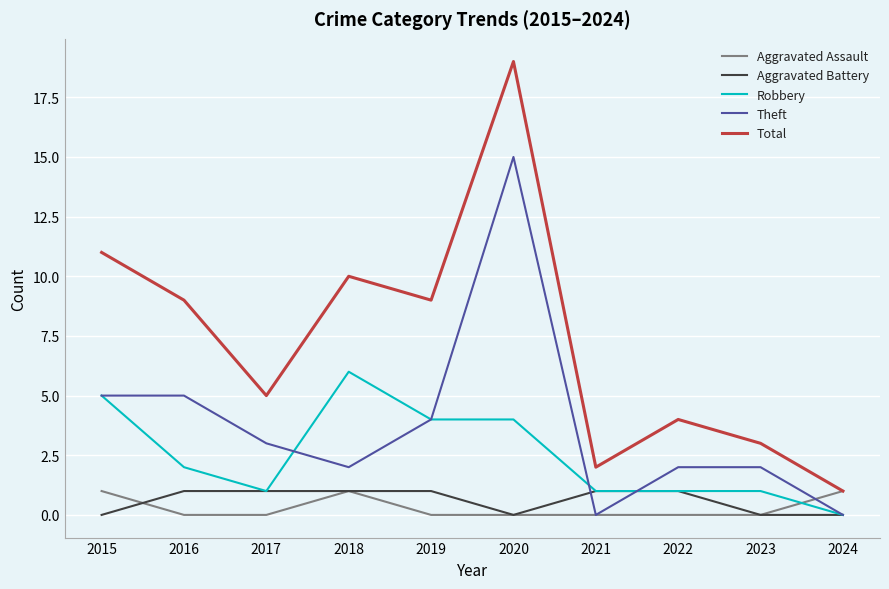

What is the total value across all series at 2016?

17